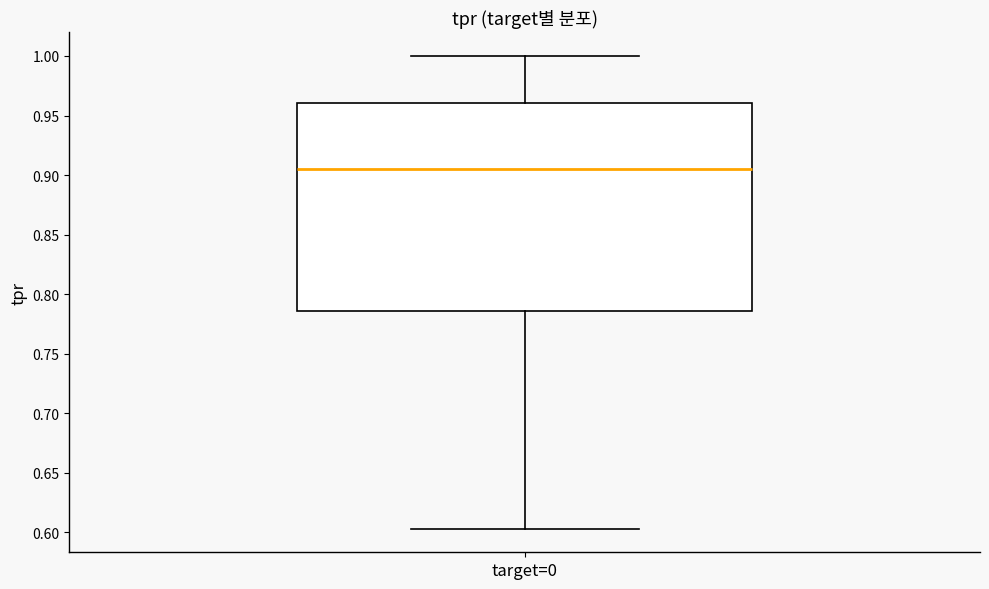

Transcribe this box plot: give where the median line is, the range the box spans, and where the two whiskers end, as read against the y-axis. The values are not printed on the chart, so give them approximately, as read against the axis.

median 0.905, box 0.785 to 0.960, whiskers 0.605 to 1.000